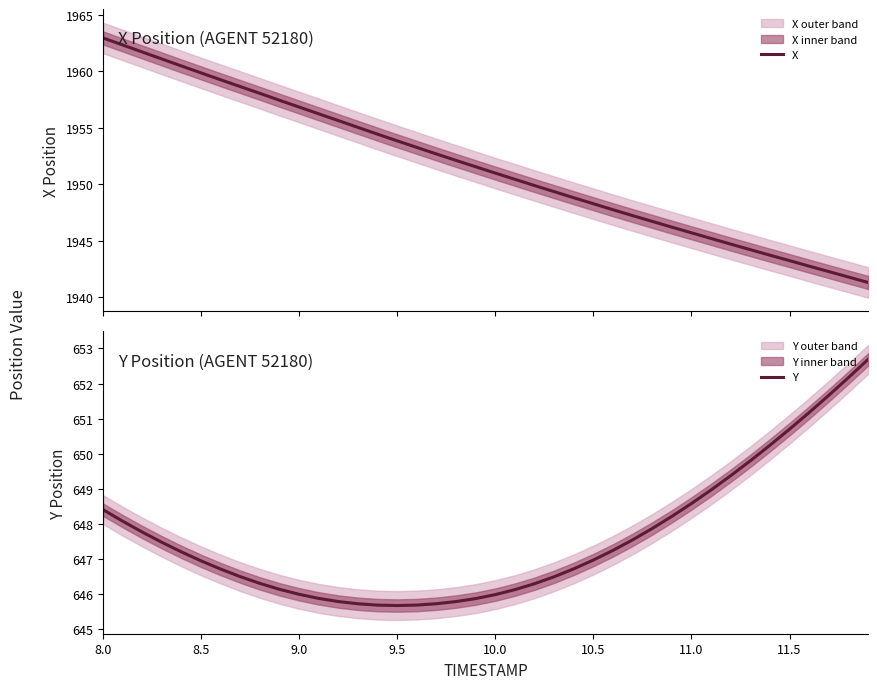

What is the highest value of the X series?

1963.0